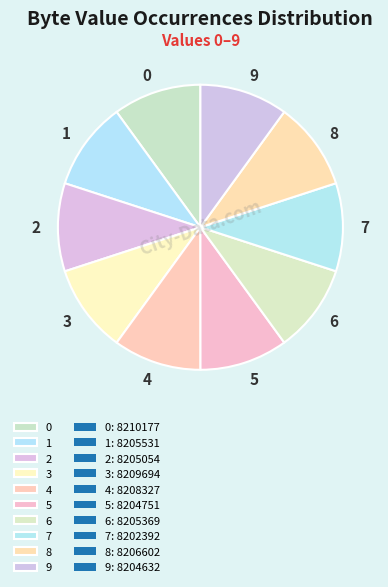

Do 3 and 6 together represent more than half of the pie?

No